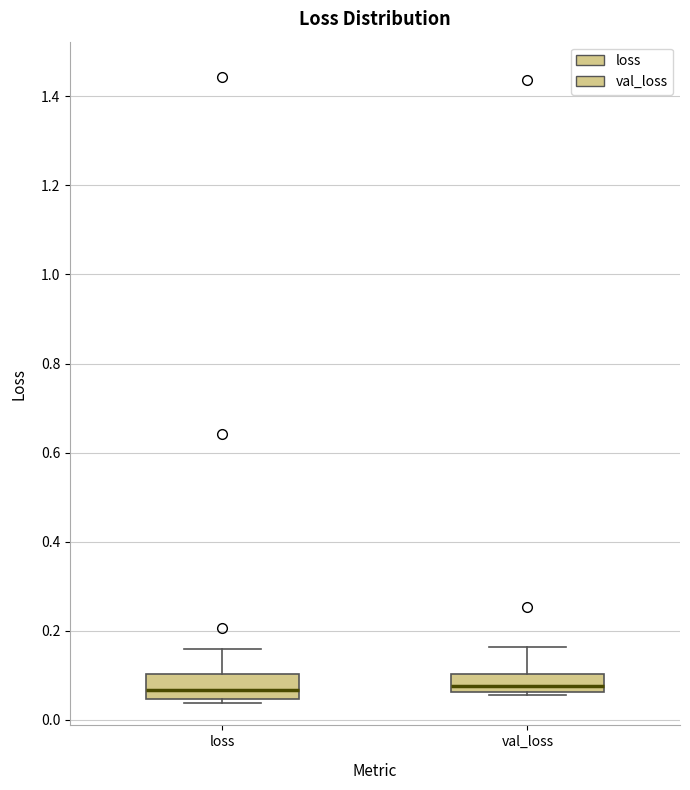

Where does the upper whisker of the box for loss end on the y-axis? The values are not printed on the chart, so give them approximately, as read against the axis.

0.16